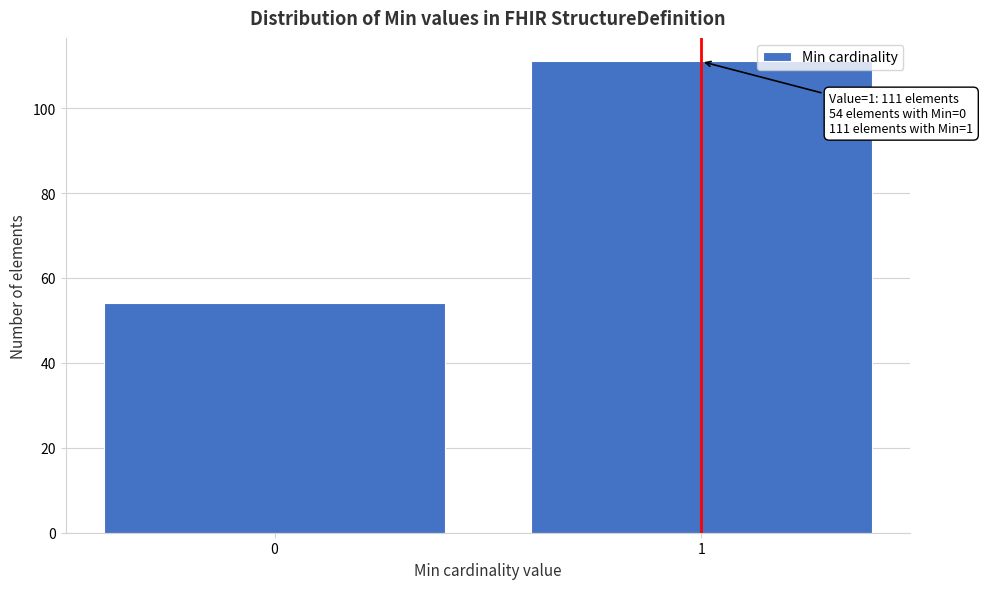

Reading left to right, list all the values displayed in this chart.

0=54	1=111